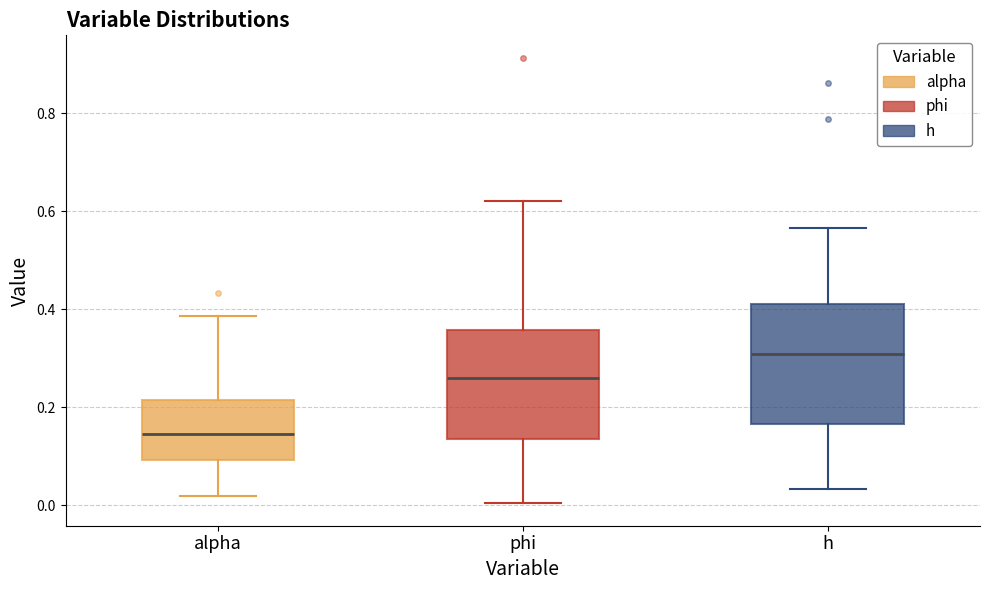

Reading left to right, transcribe this box plot: for each box, give where its median line is, the range the box spans, and where its two whiskers end, as read against the y-axis. The values are not printed on the chart, so give them approximately, as read against the axis.

alpha: median 0.14, box 0.10 to 0.22, whiskers 0.02 to 0.38
phi: median 0.26, box 0.14 to 0.36, whiskers 0.00 to 0.62
h: median 0.30, box 0.16 to 0.42, whiskers 0.04 to 0.56